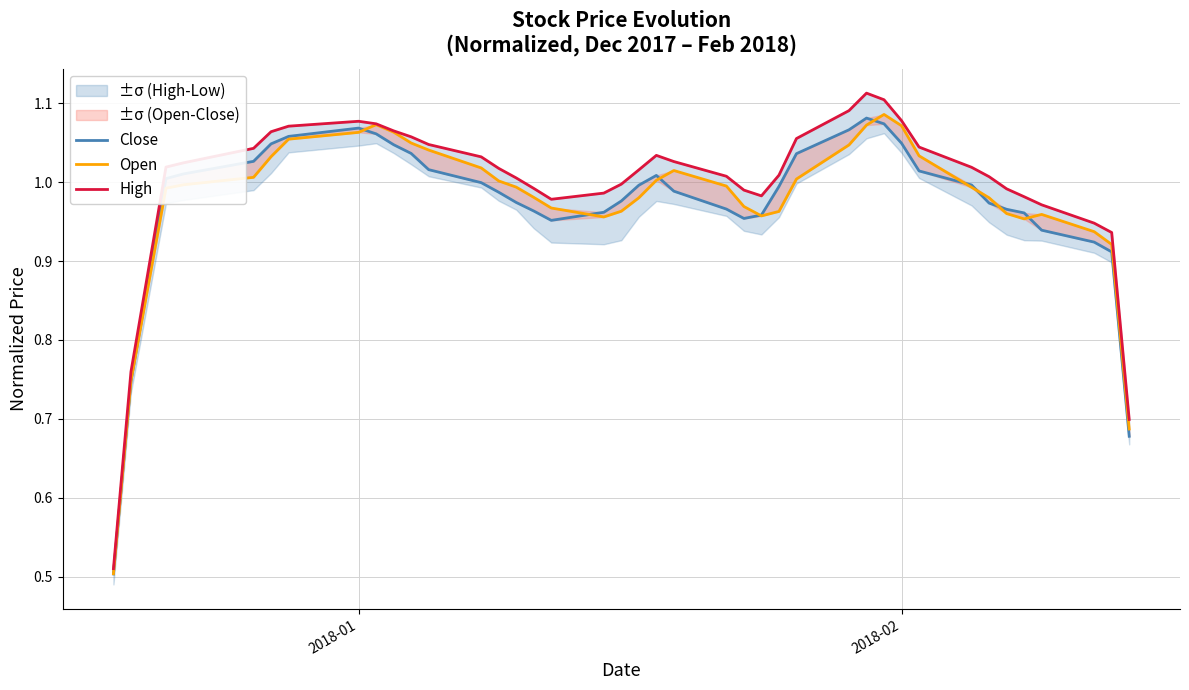

True or false: Close and High intersect in this chart.

False